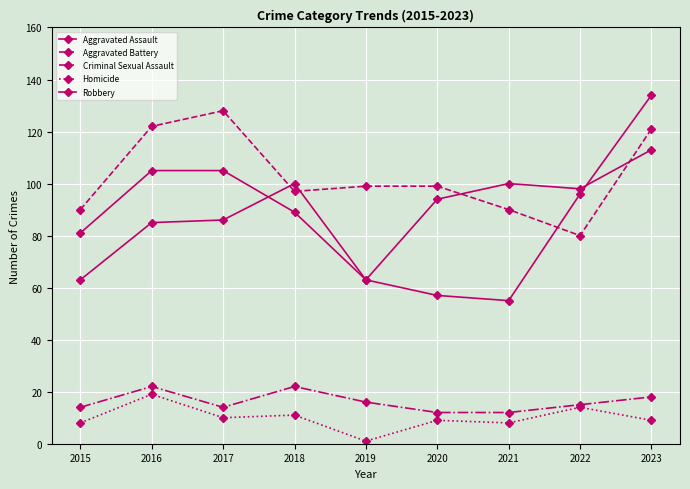

How many data points in Robbery are less than 89?

4